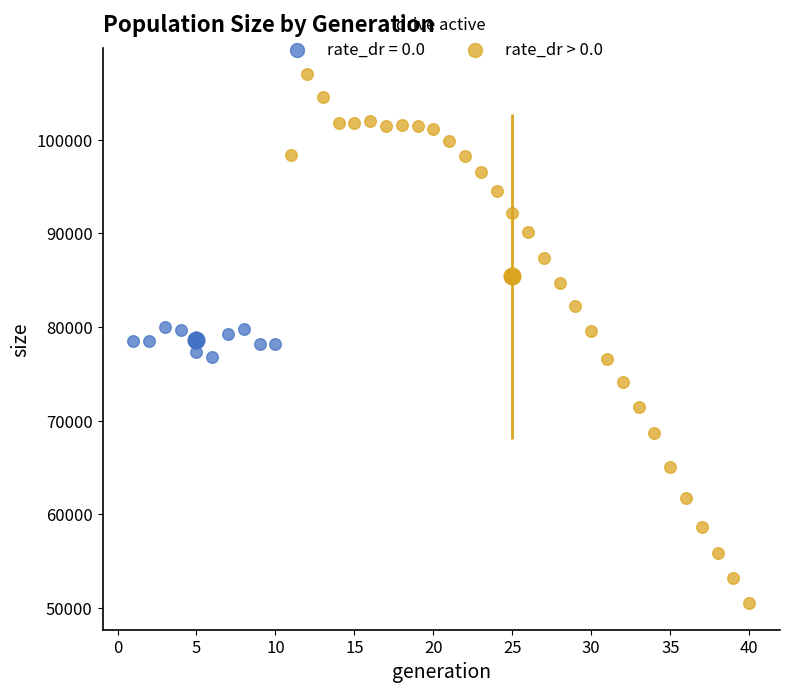

Which series has the widest spread of Y values?

rate_dr > 0.0